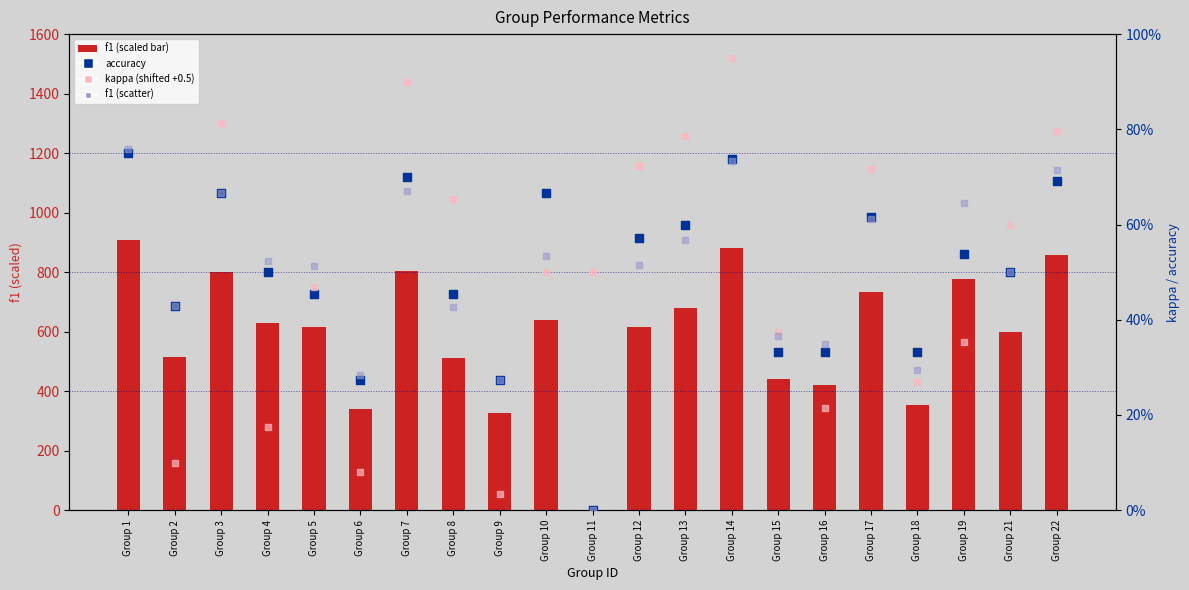

Which series contains the highest Y value?

f1 (scaled)